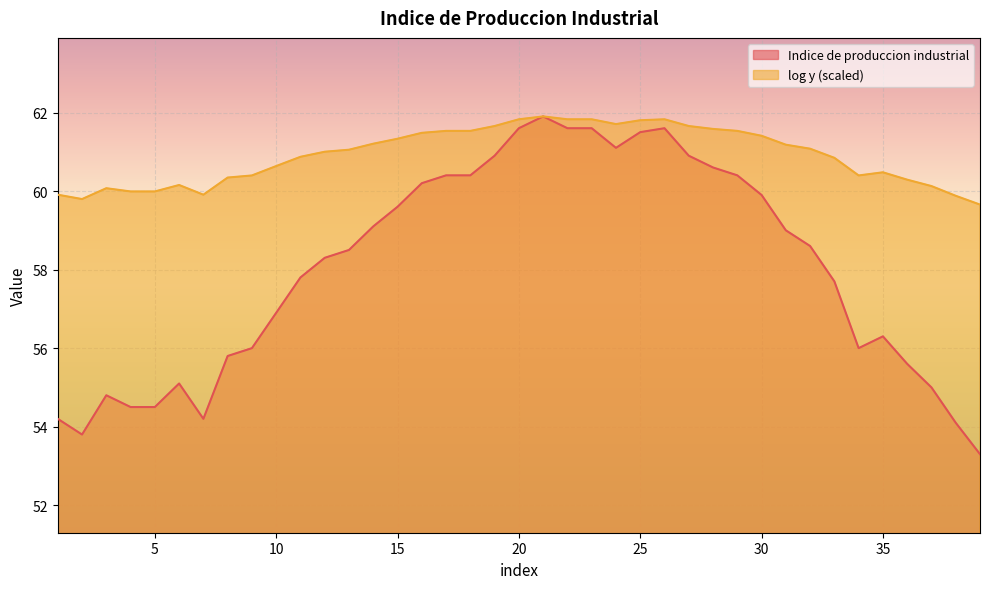

What is the difference between the maximum and minimum values in the Indice de produccion industrial series?

8.6